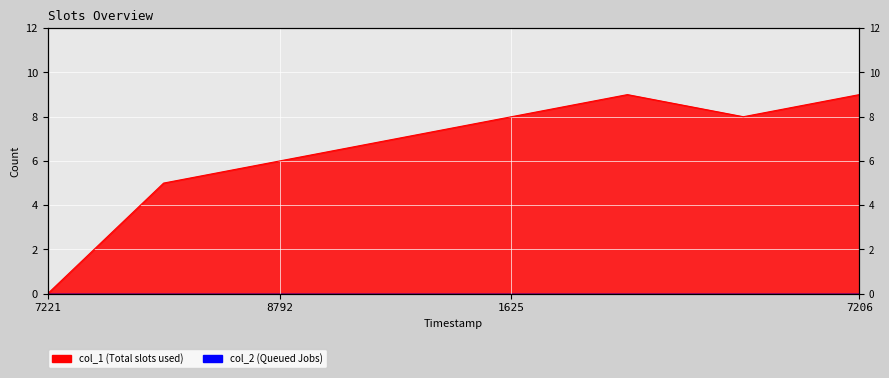

True or false: the data shows 8 at 1653179638.

True